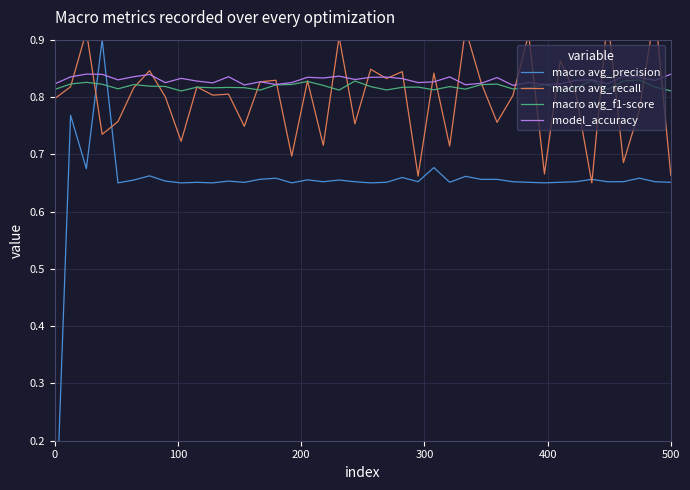

What is the difference between the highest and lowest values at 21?

0.2